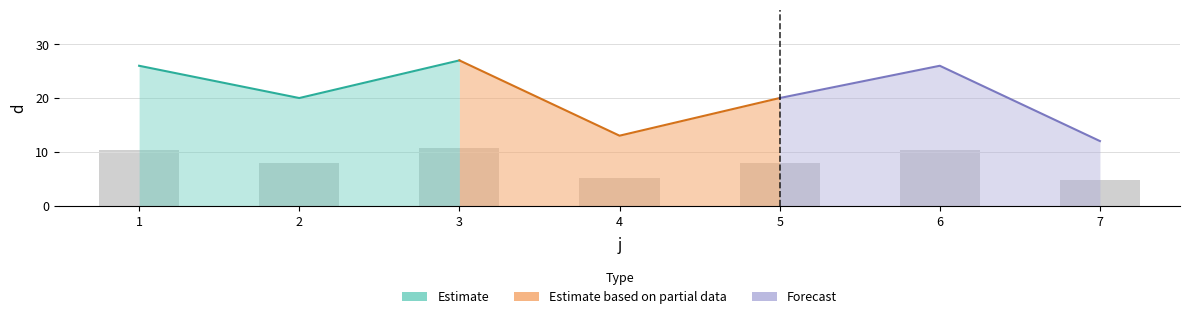

At which label does the data first exceed 8?

1